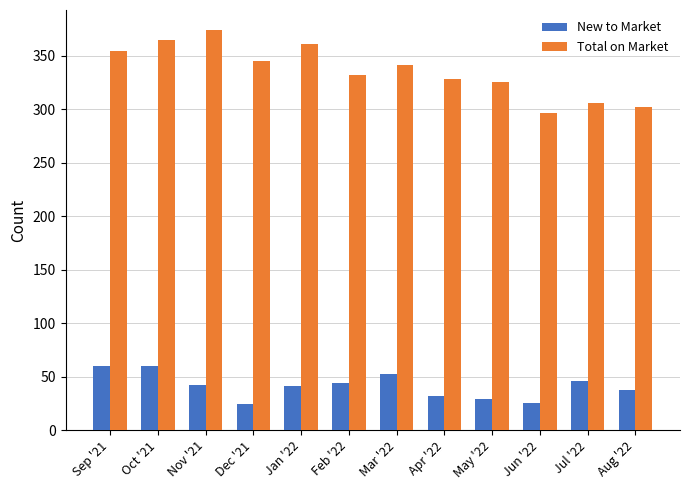

What is the difference between the highest and lowest values at Dec '21?

321